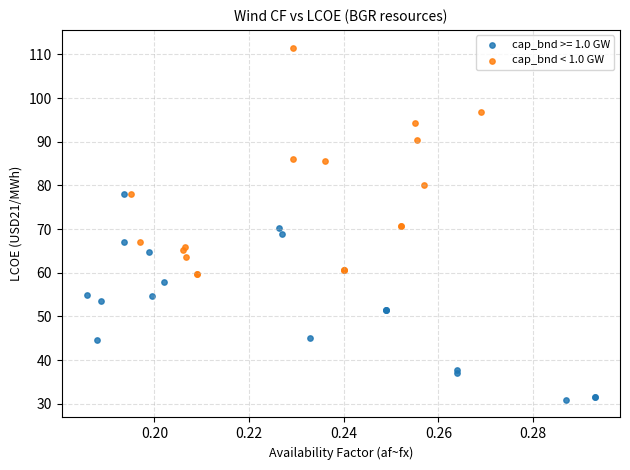

Which series contains the highest Y value?

cap_bnd < 1.0 GW